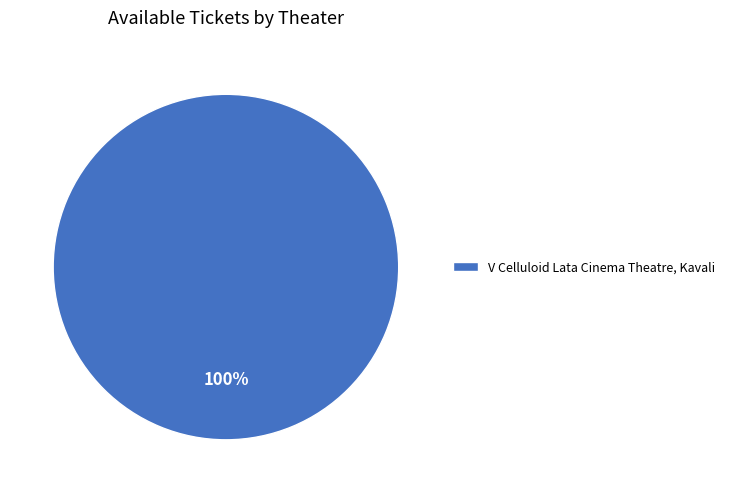

How many slices are in this pie chart?

1